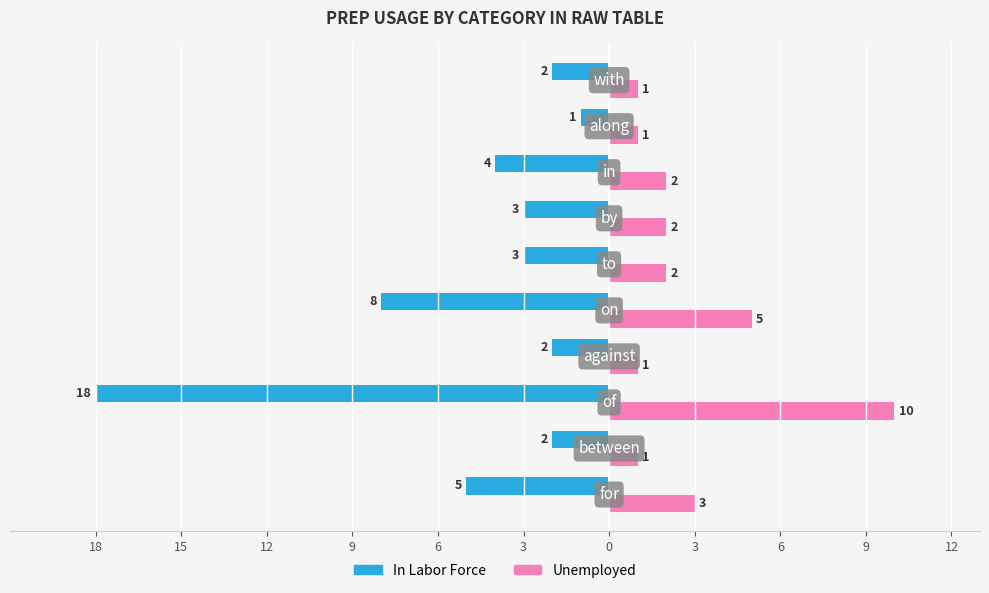

What are all the series names shown in the legend?

In Labor Force, Unemployed